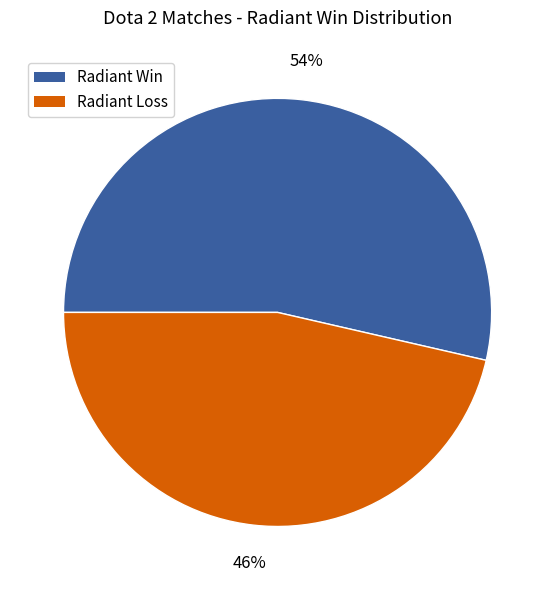

To the nearest percent, what is the average slice percentage?

50%